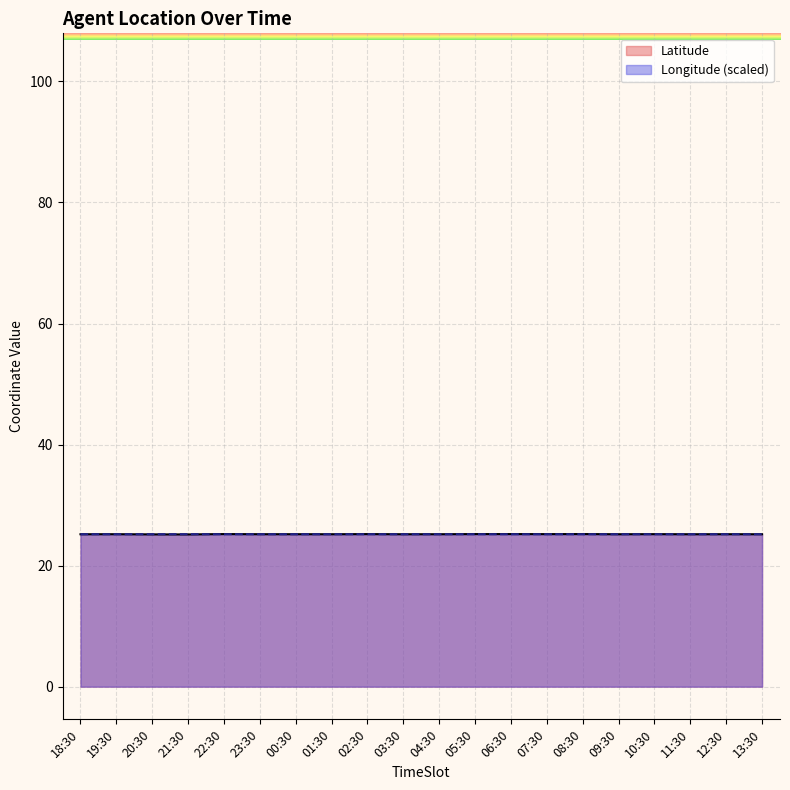

Rank the series at 10:30 from lowest to highest value.

Longitude, Latitude